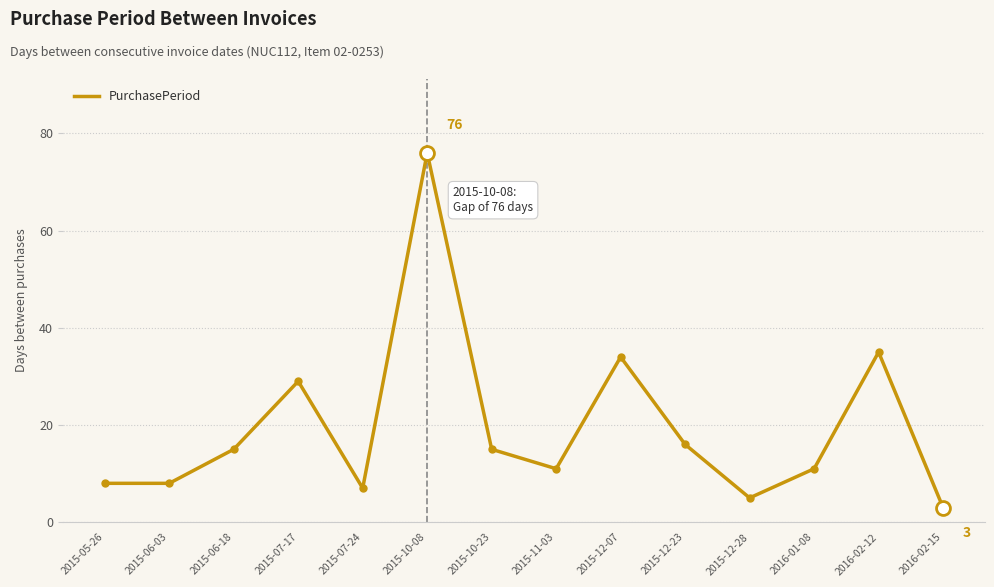

What position from the left is 2016-01-08?

12